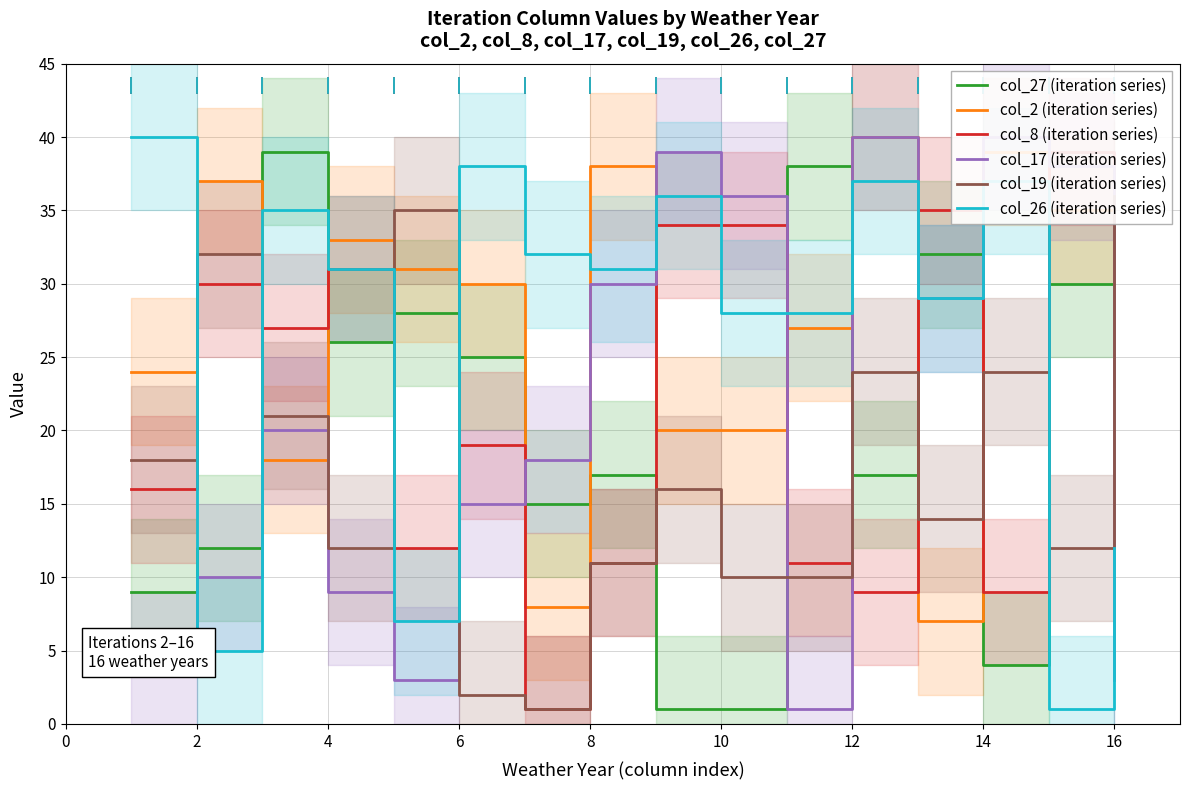

True or false: col_27 (iteration series) has a value of 28 at 8.

False